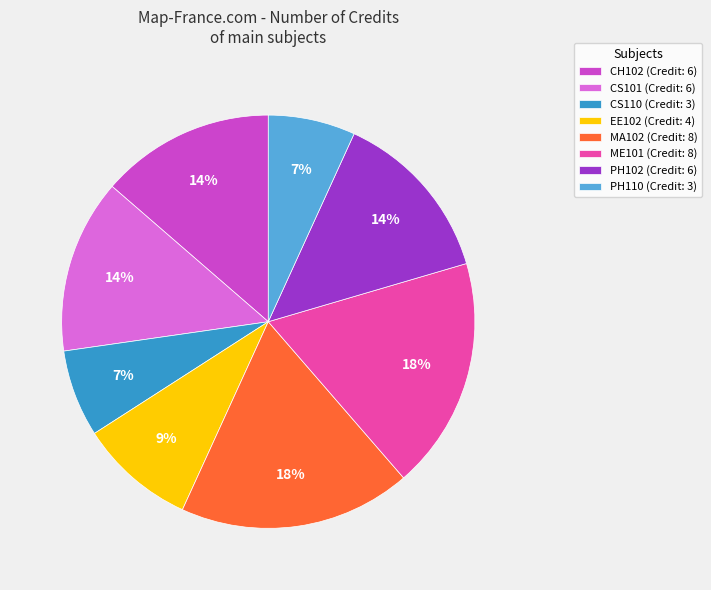

To the nearest percent, what is the difference between the largest and smallest slice percentages?

11%